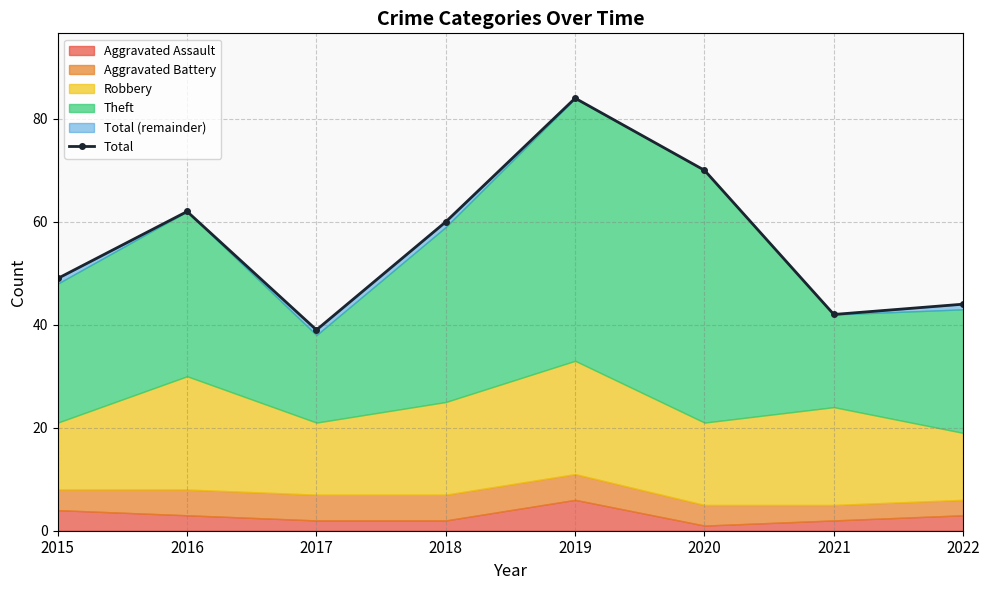

List the labels in order of value, largest first.

2019, 2020, 2016, 2018, 2015, 2022, 2021, 2017